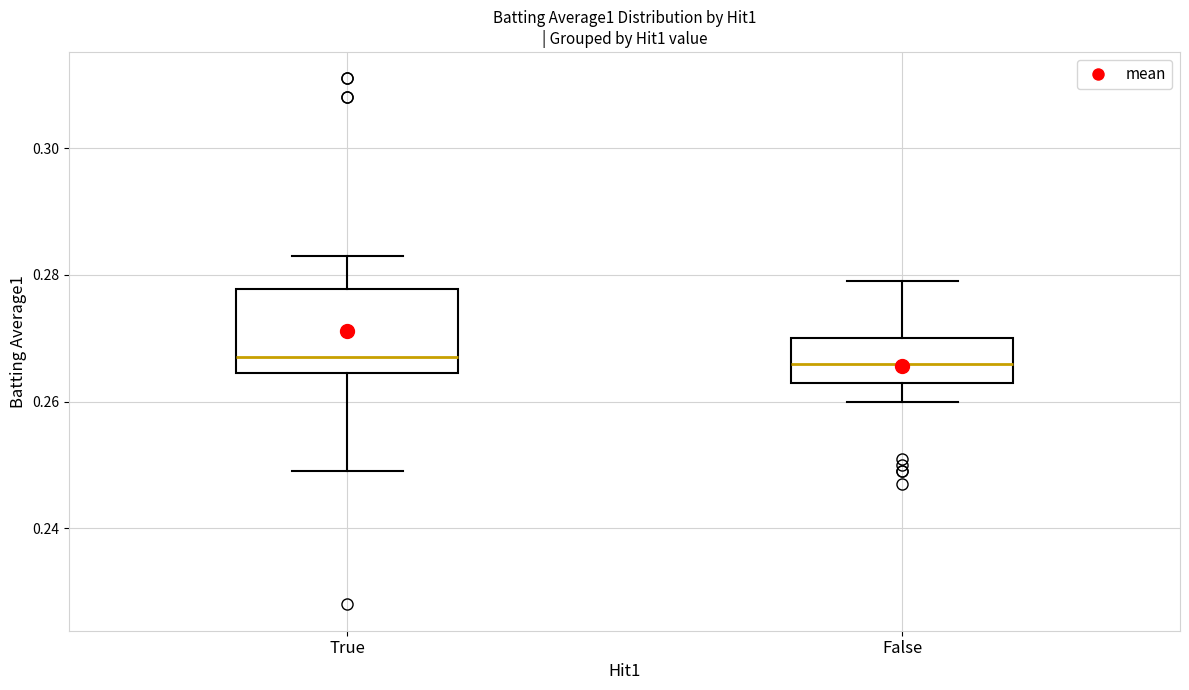

Where is the lower edge of the box for False on the y-axis? The values are not printed on the chart, so give them approximately, as read against the axis.

0.264